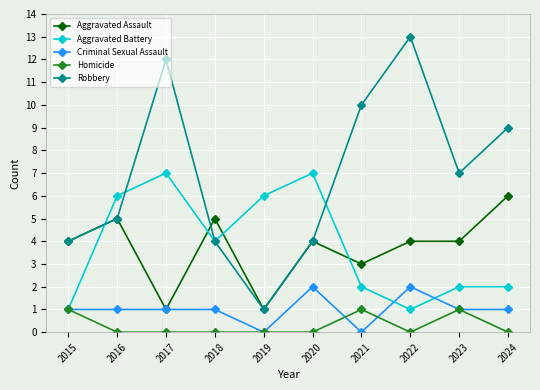

What is the sum of the Aggravated Assault values at 2020 and 2021?

7